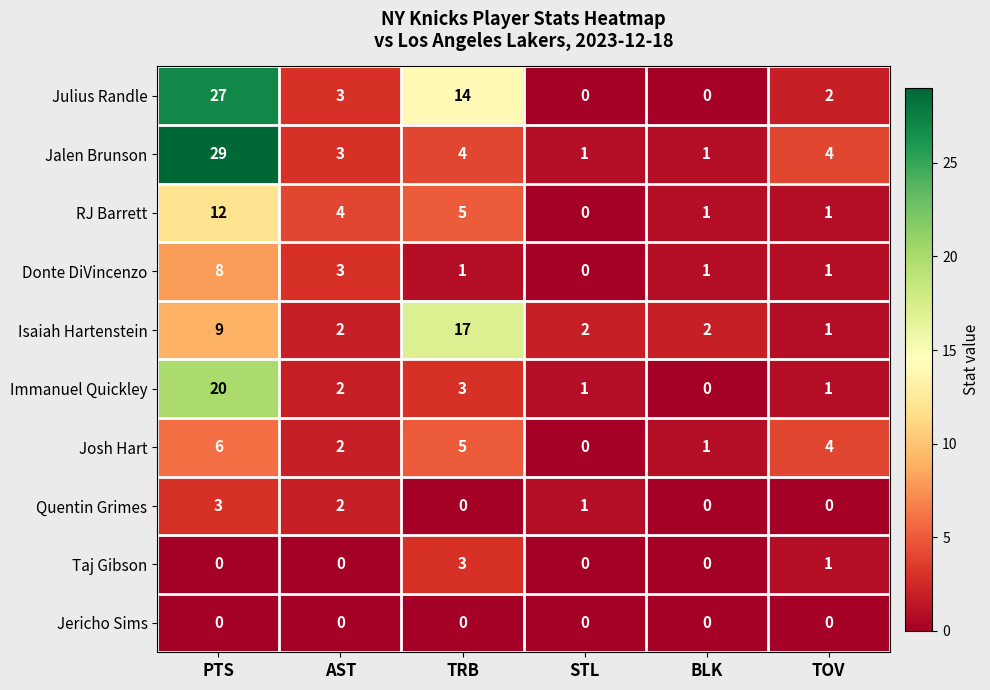

At which category is the sum across all series the highest?

PTS